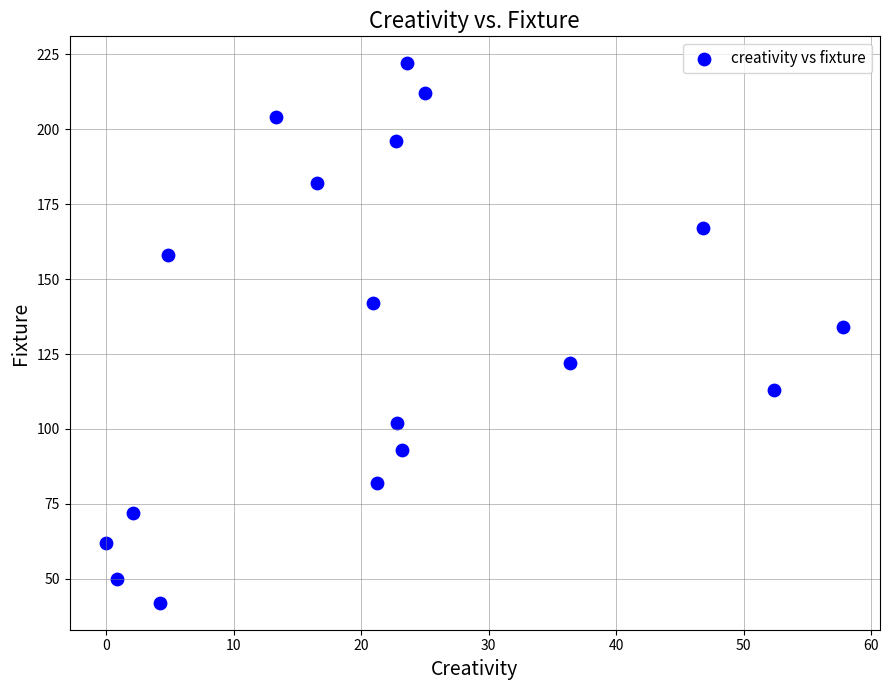

What Y value in the scatter plot is closest to 132?

134